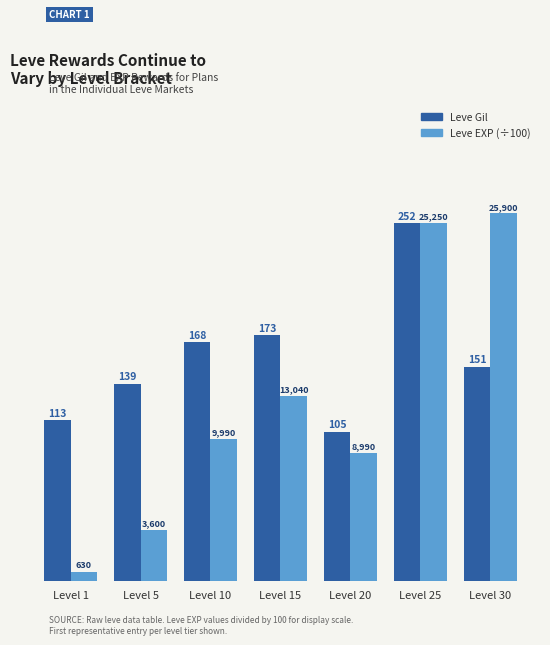

Does the chart contain any negative values?

No